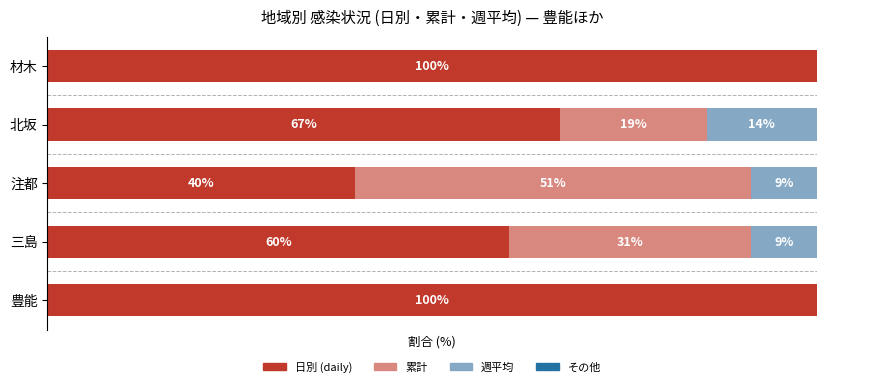

What value does the 日別 (daily) series have at 豊能?

100.0